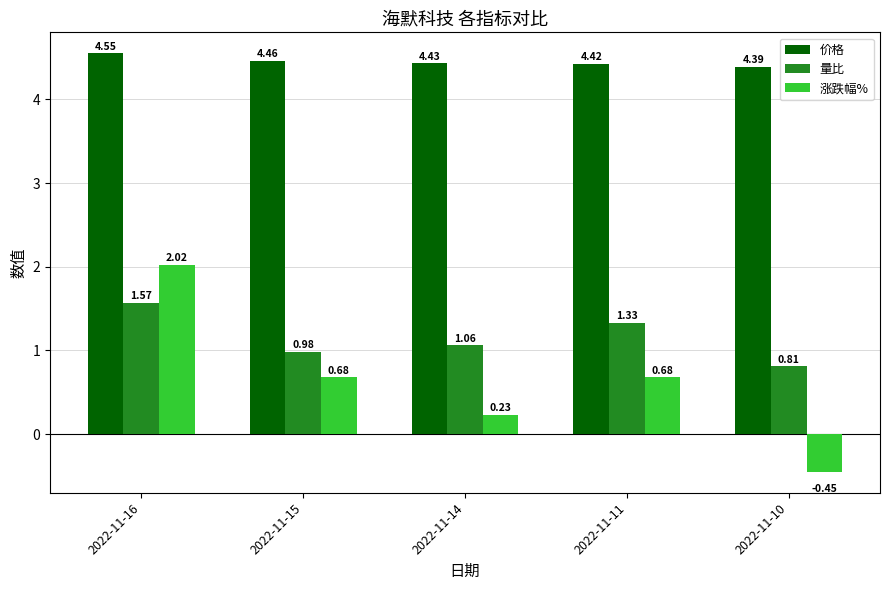

Where is 涨跌幅% nearest to the value 0?

2022-11-14